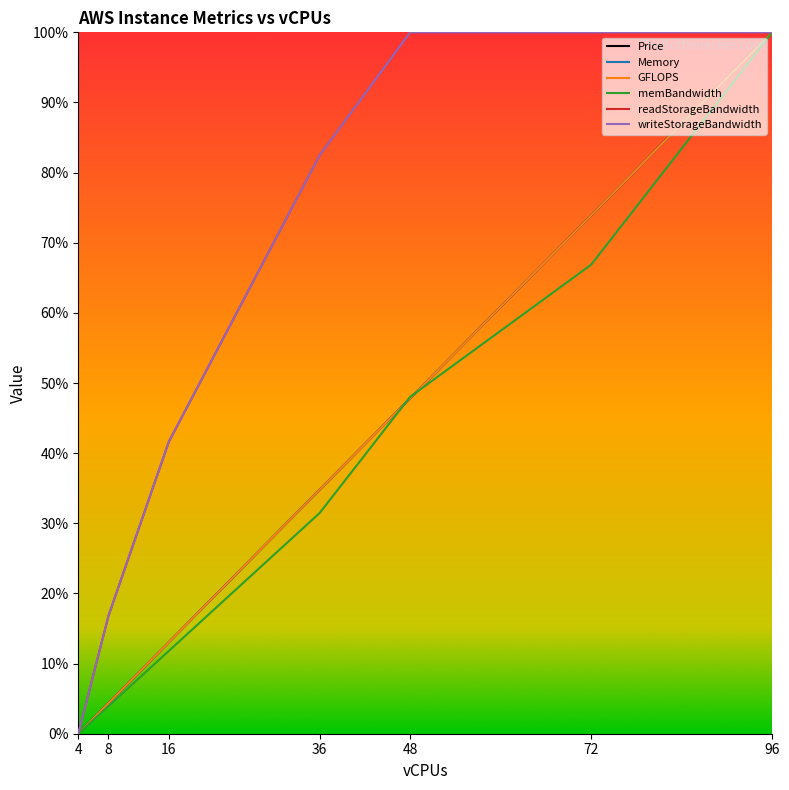

Is this an area chart (filled region under the line)?

No